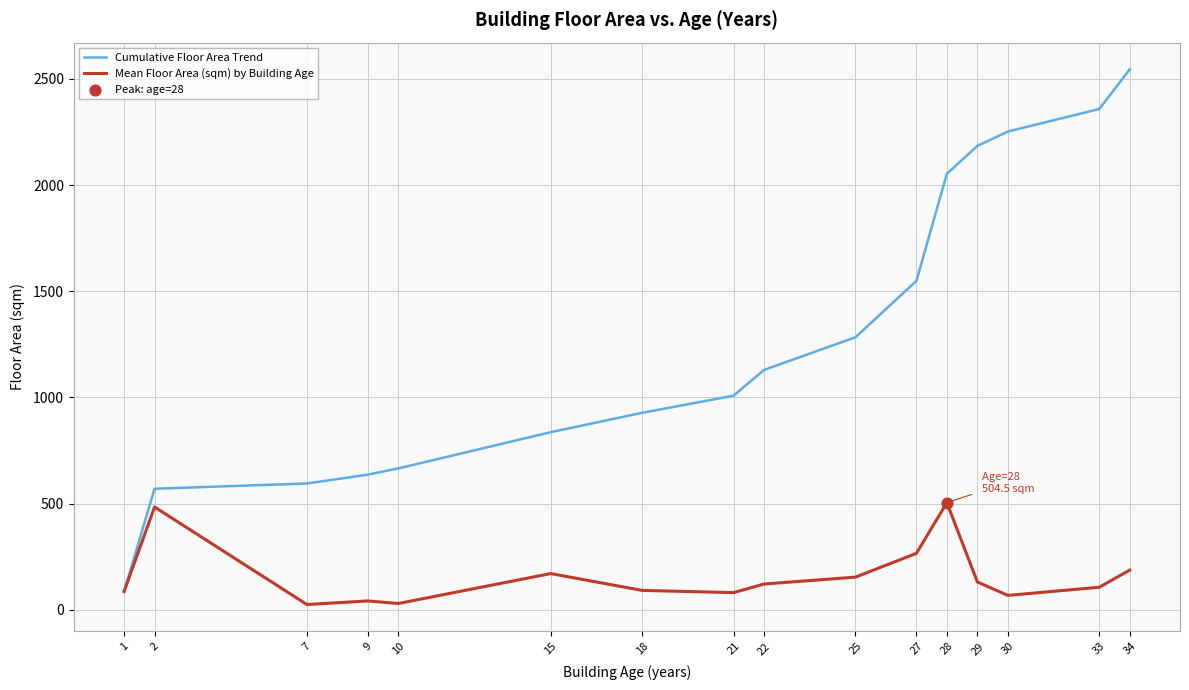

Which series changed the most between 1 and 9?

Cumulative Floor Area Trend